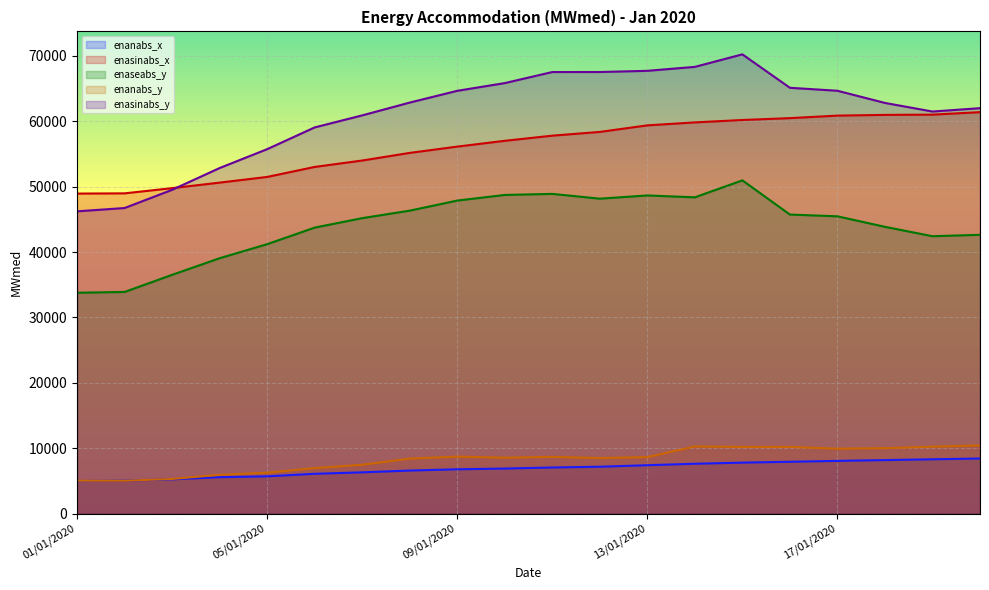

True or false: enasinabs_y has a value of 46229 at 01/01/2020.

True